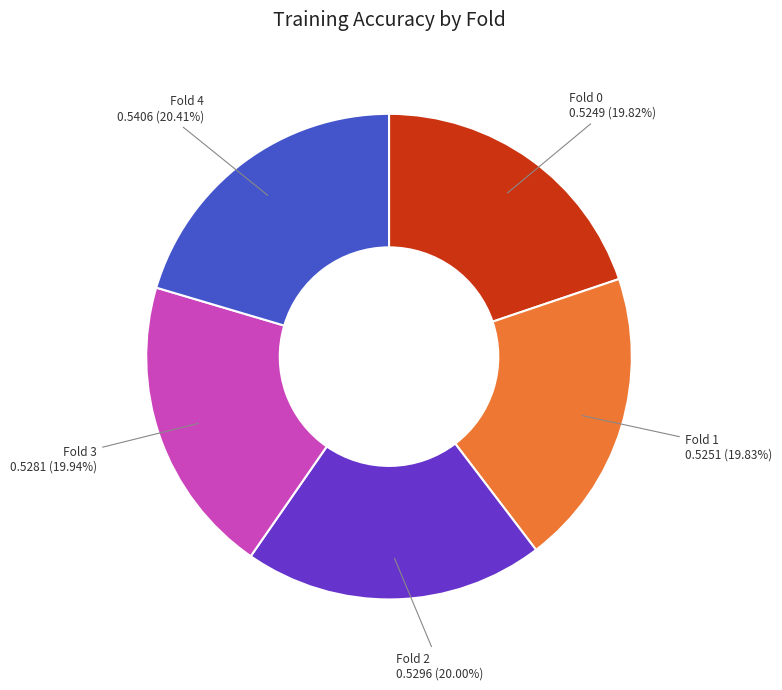

Is there a majority slice in this chart?

No